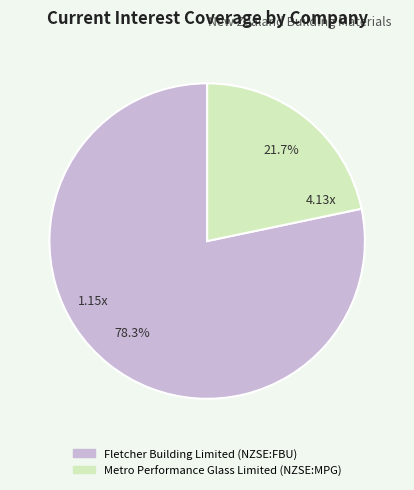

Approximately how many times larger is the value at Fletcher Building Limited (NZSE:FBU) compared to Metro Performance Glass Limited (NZSE:MPG)?

3.6